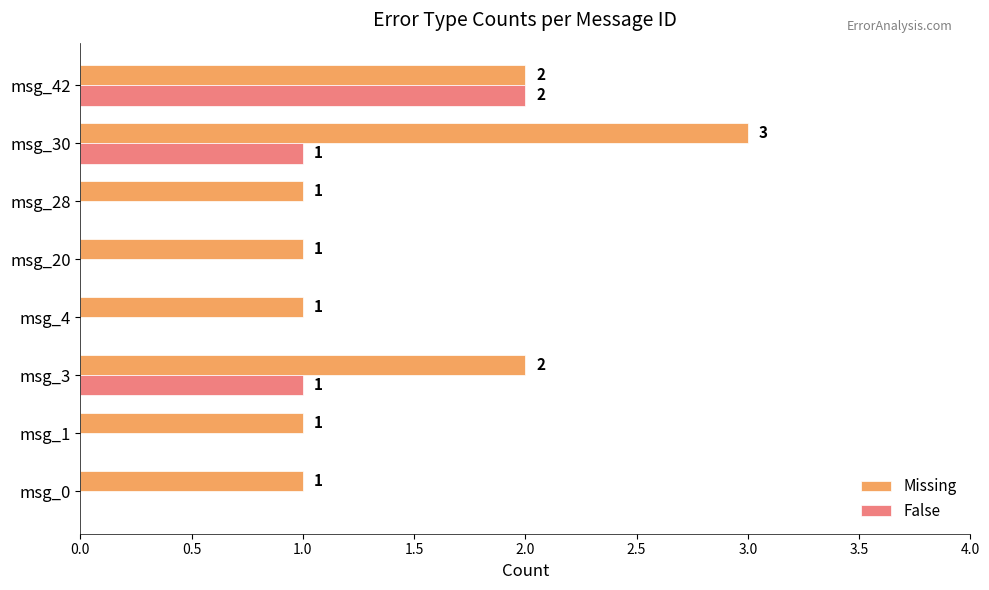

What is the average value of the Missing series?

2